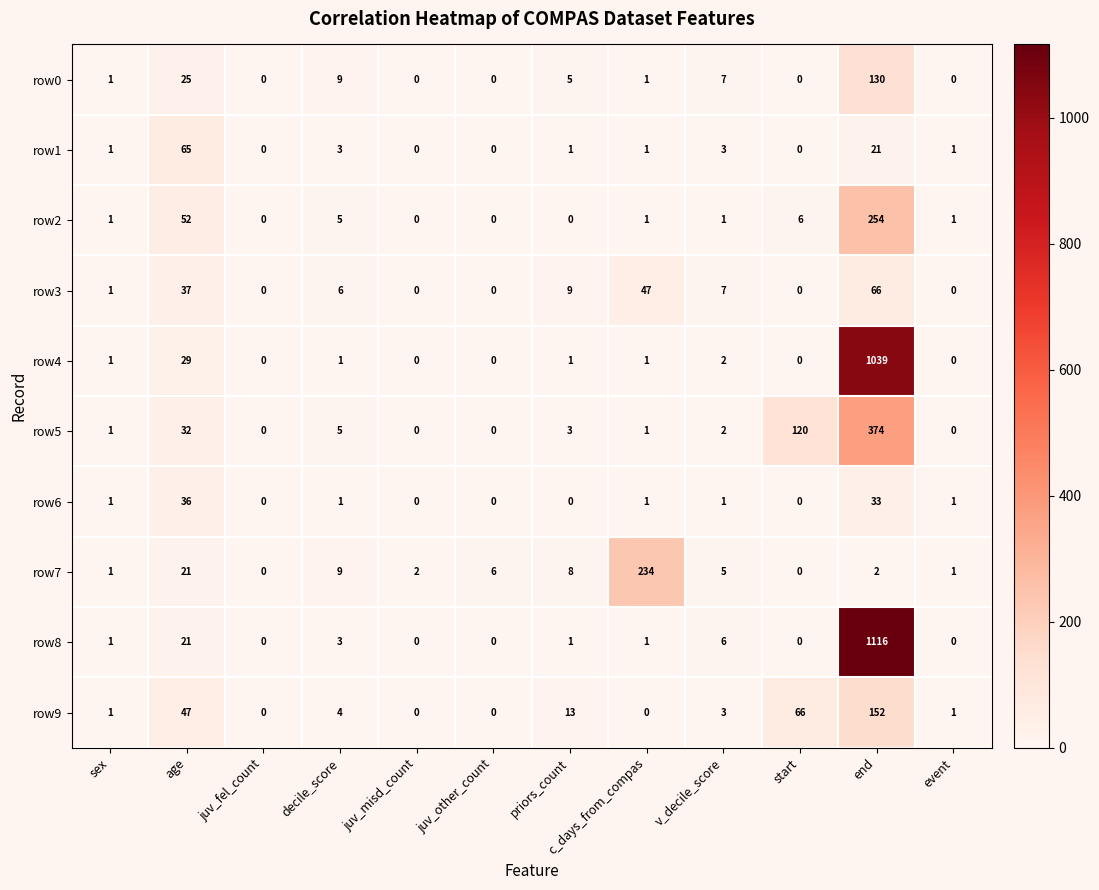

How many categories are shown in the chart?

12